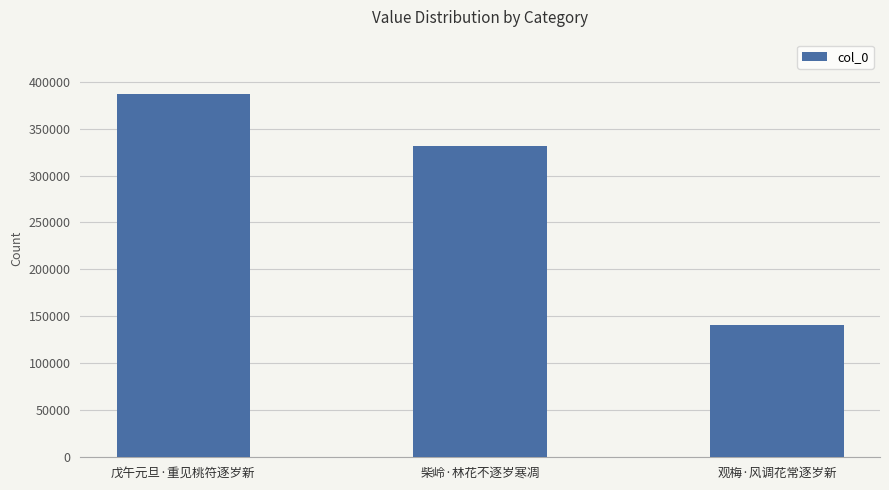

What is the smallest value displayed?

141071